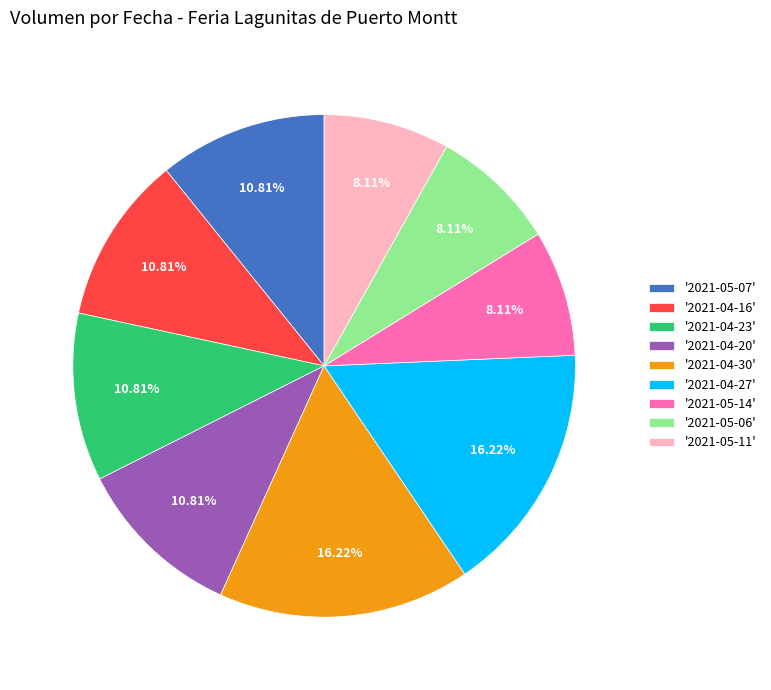

Is the sum of '2021-05-11' and '2021-05-06' greater than half?

No